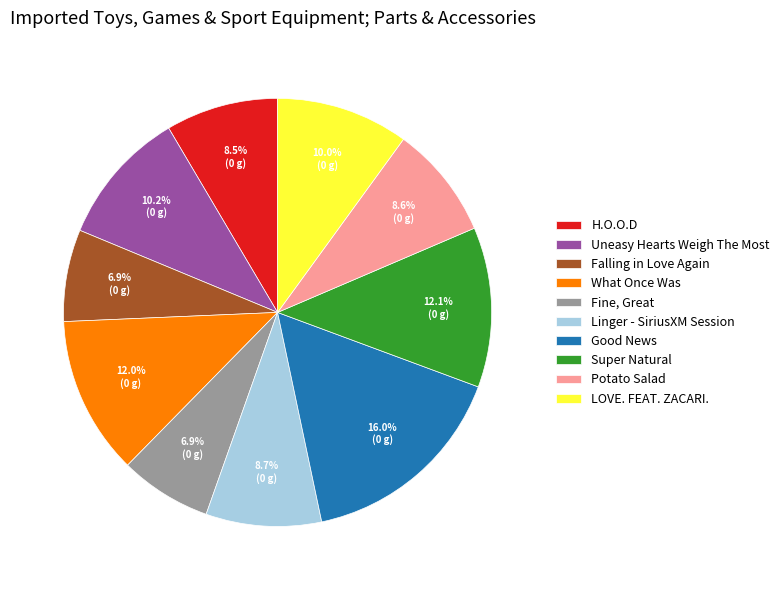

Is Super Natural the majority of the pie?

No